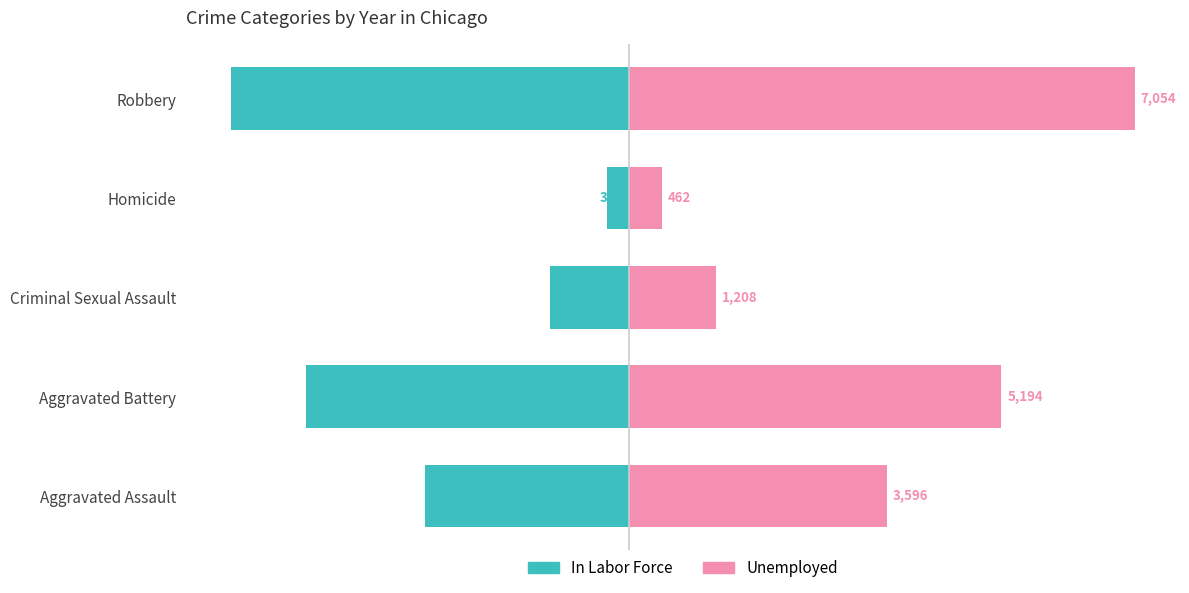

Is the value of In Labor Force at Aggravated Battery greater than the value of Unemployed at Homicide?

No